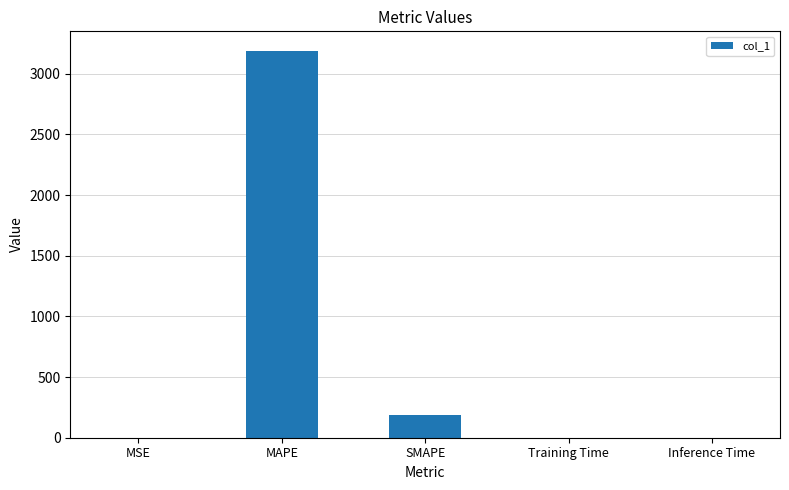

The value at MAPE is 5718.8. True or false?

False